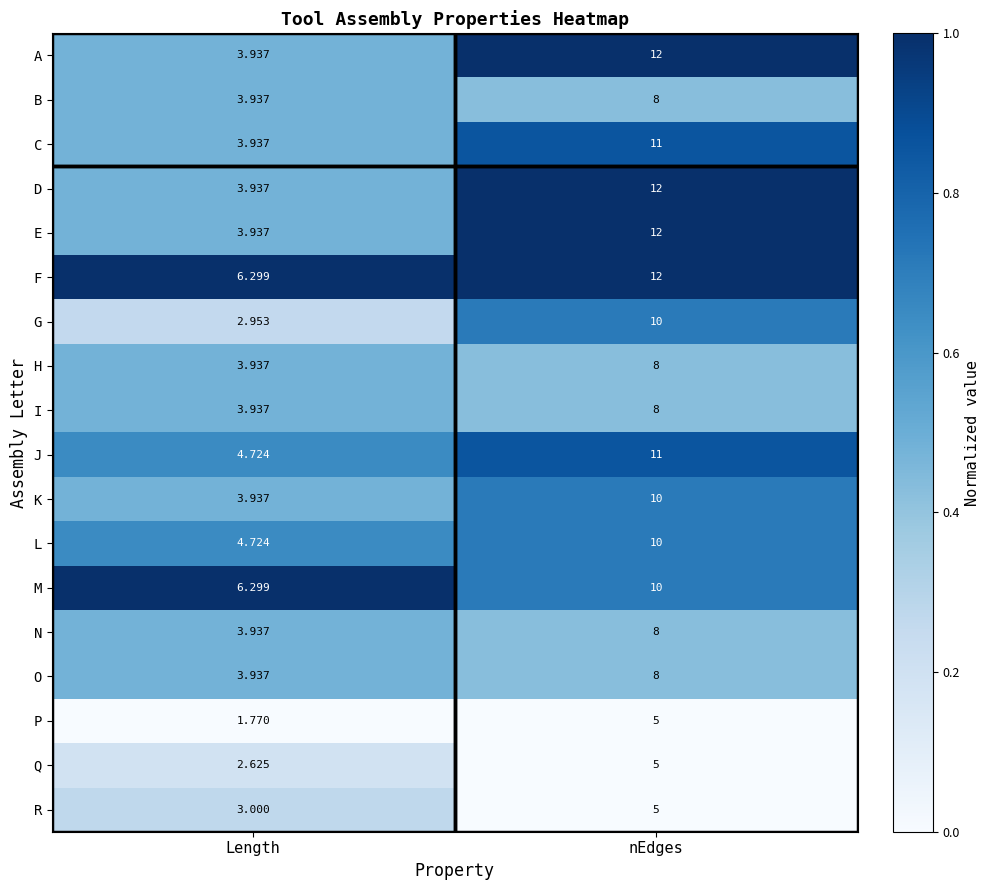

At which label is A closest to 7?

Length